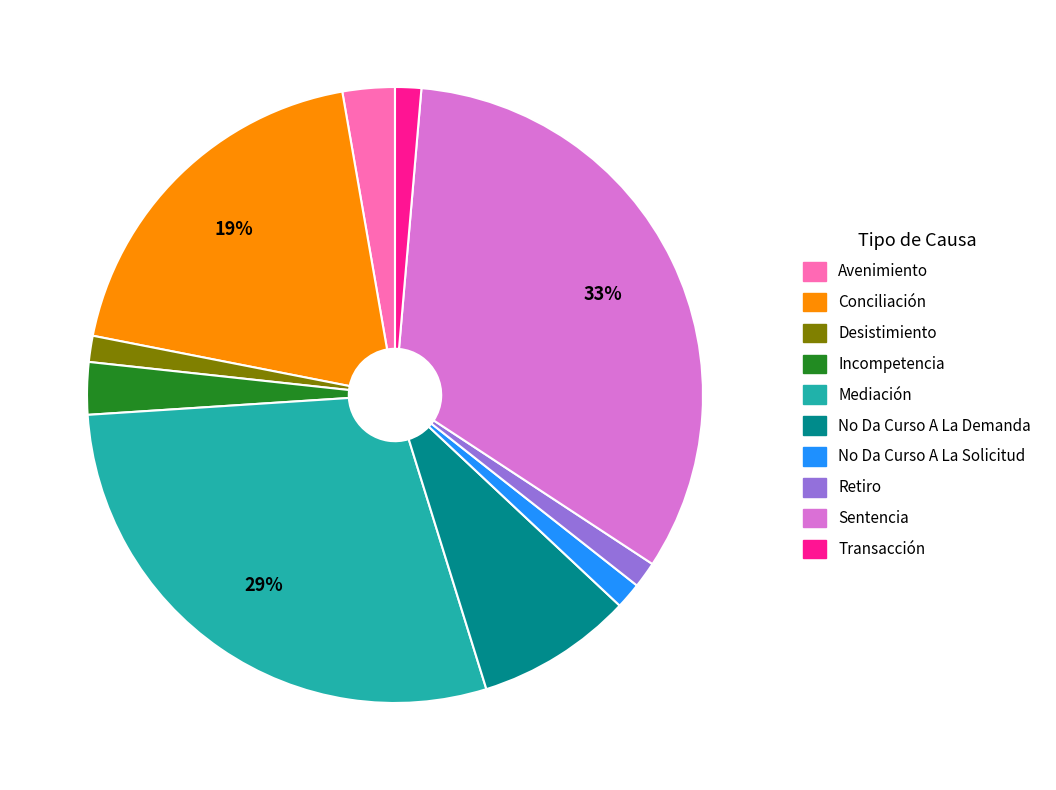

To the nearest percent, what portion does No Da Curso A La Demanda represent?

8%